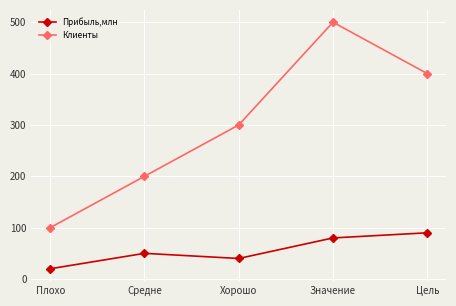

What is the sum of the Прибыль,млн values at Средне and Хорошо?

90